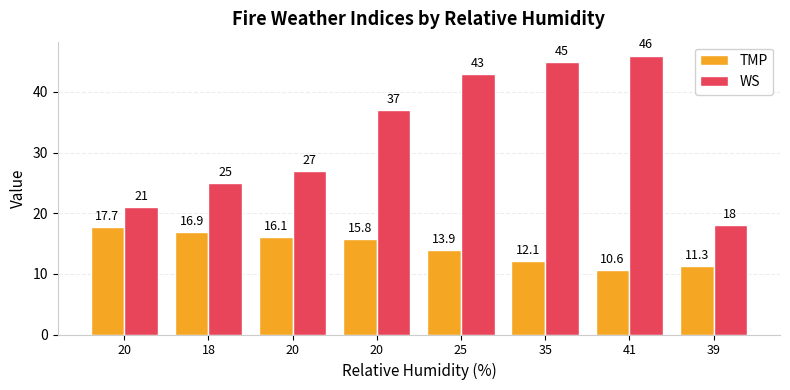

Is the value of TMP at 39 greater than the value of WS at 39?

No